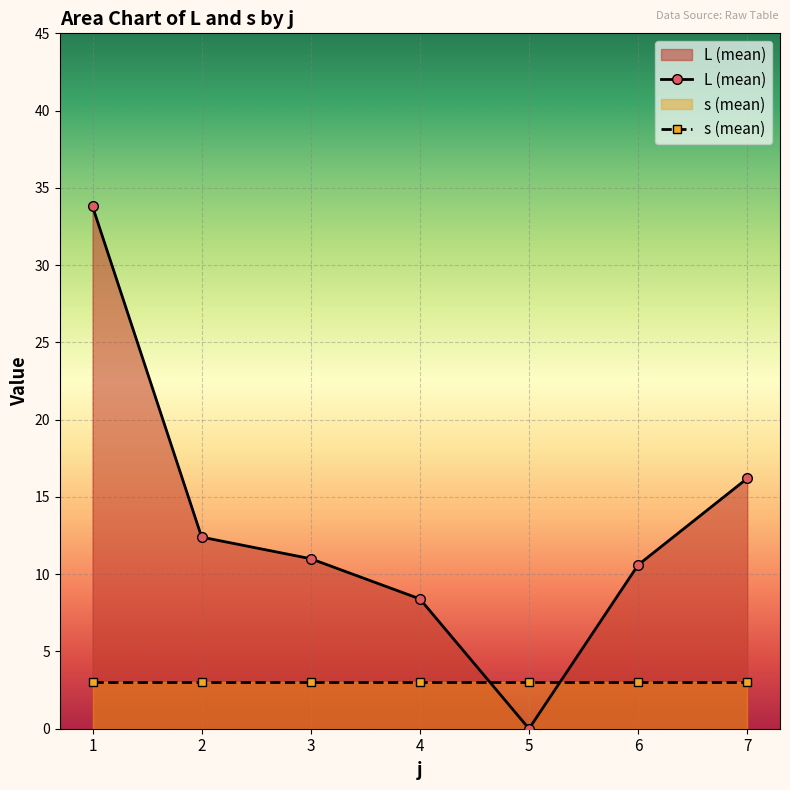

List the series in order of their overall mean, lowest first.

s (mean), L (mean)